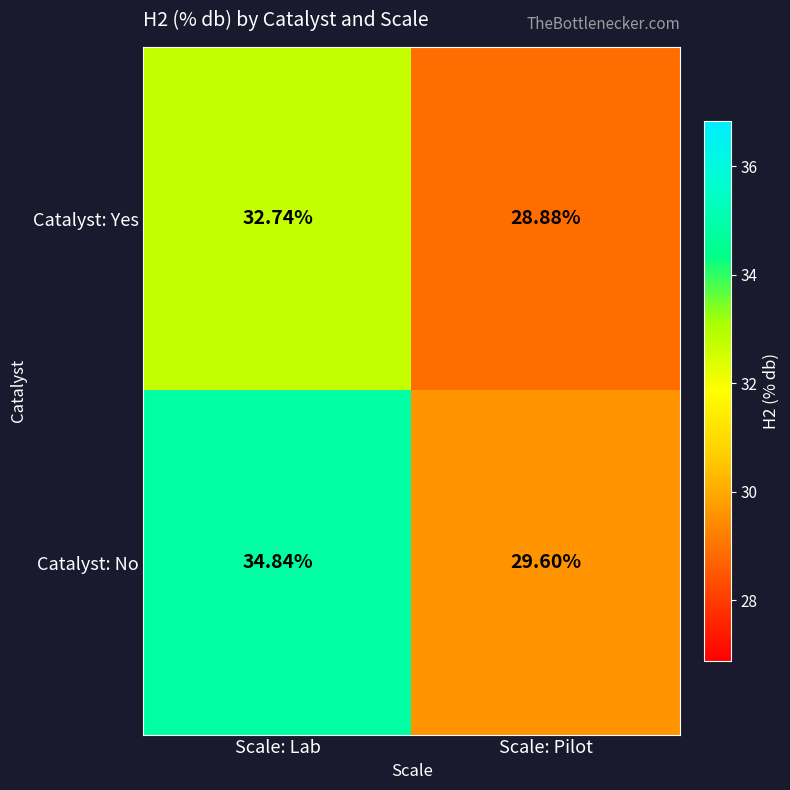

Which category has the highest value in the Catalyst: Yes series?

Scale: Lab